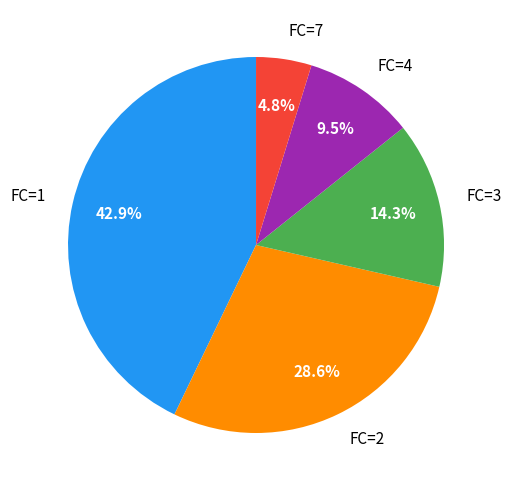

What is the ratio of the value at FC=4 to the value at FC=3?

0.7